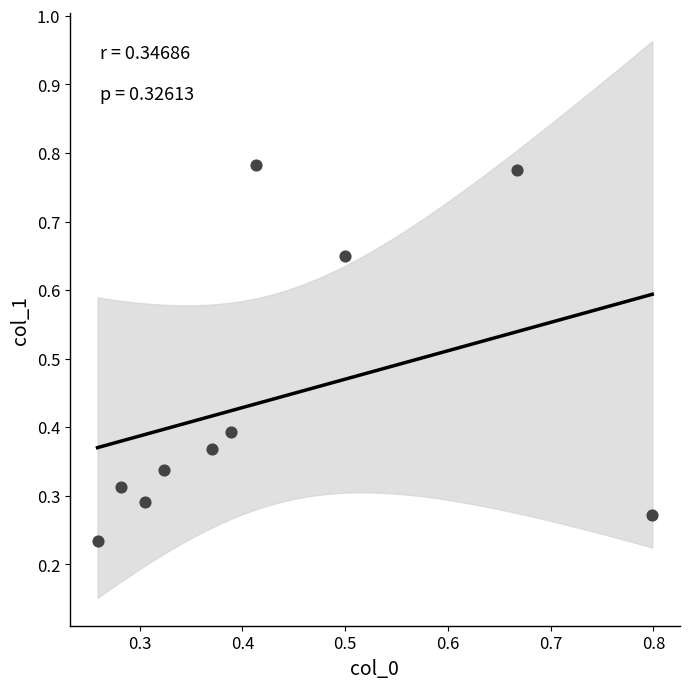

What is the range of X values (max minus min)?

0.5